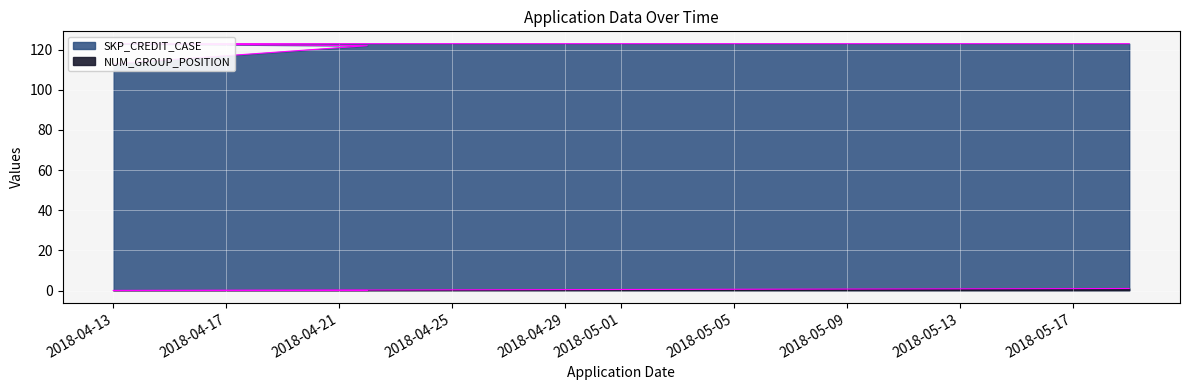

True or false: SKP_CREDIT_CASE and NUM_GROUP_POSITION cross at least once.

False